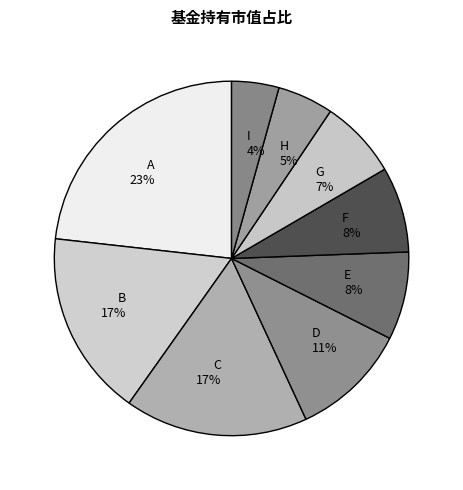

How many slices are in this pie chart?

9